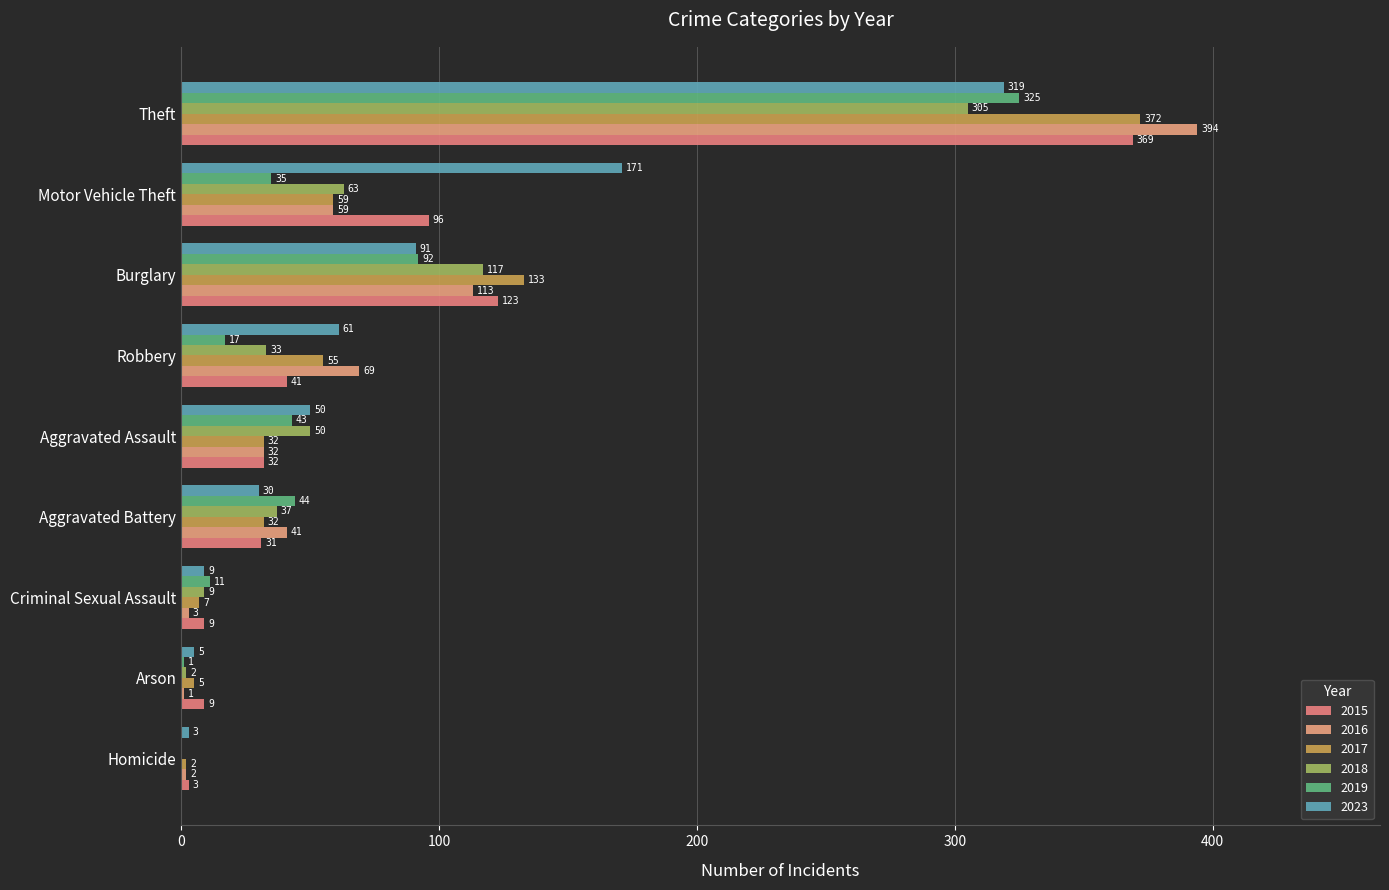

What are all the series names shown in the legend?

2015, 2016, 2017, 2018, 2019, 2023